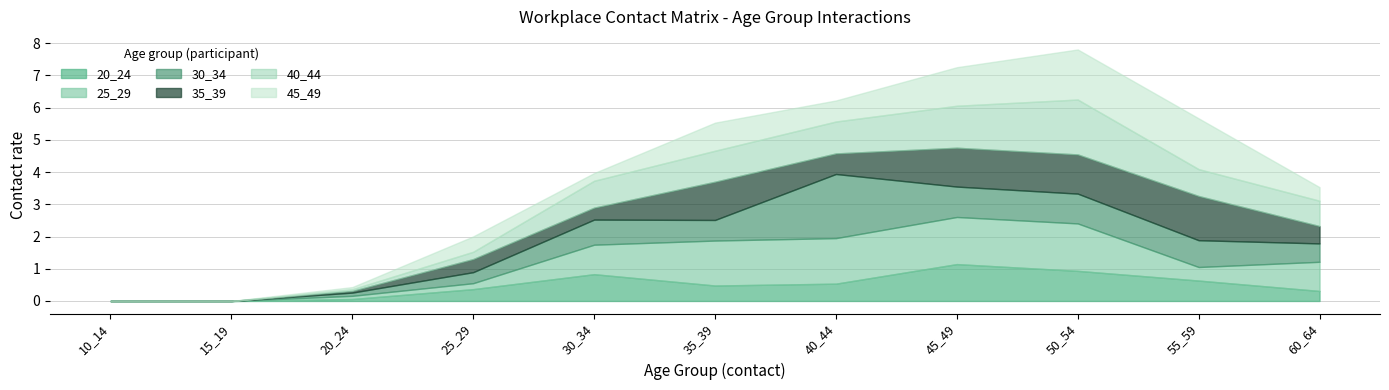

Which category has the highest value across all series?

40_44